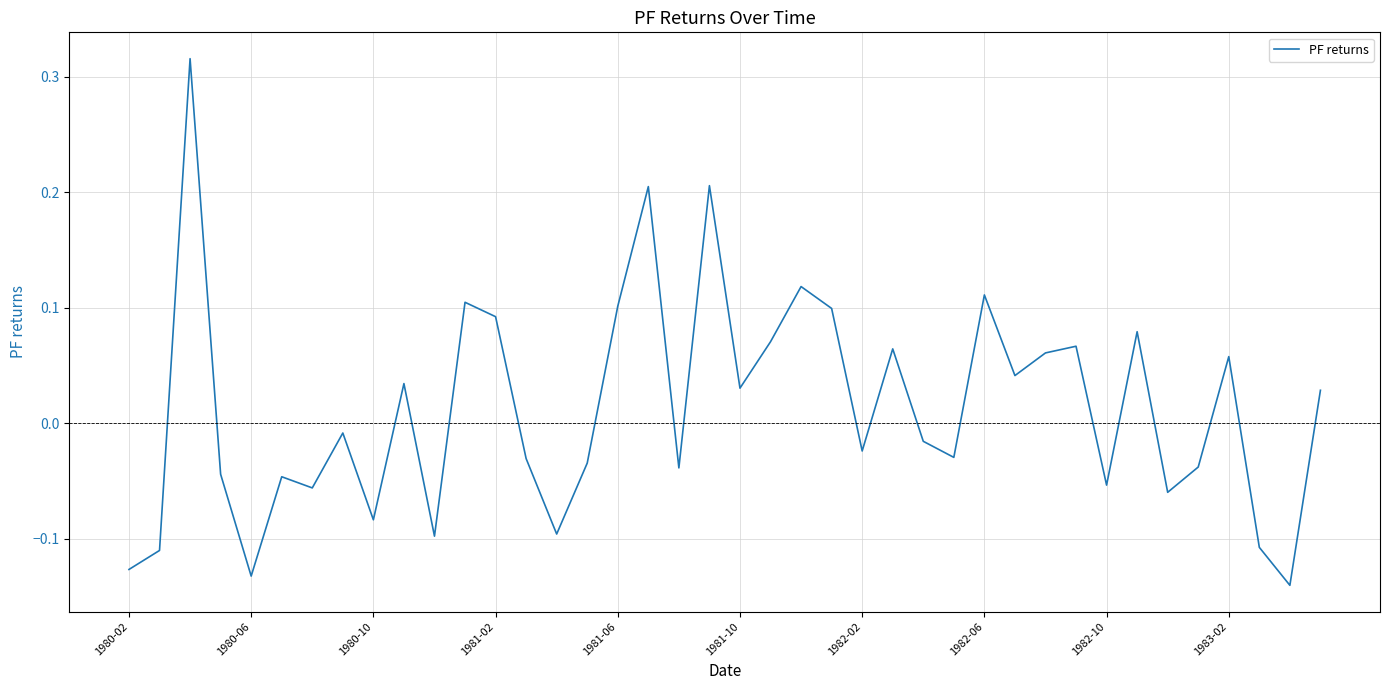

How many lines are shown in the chart?

1